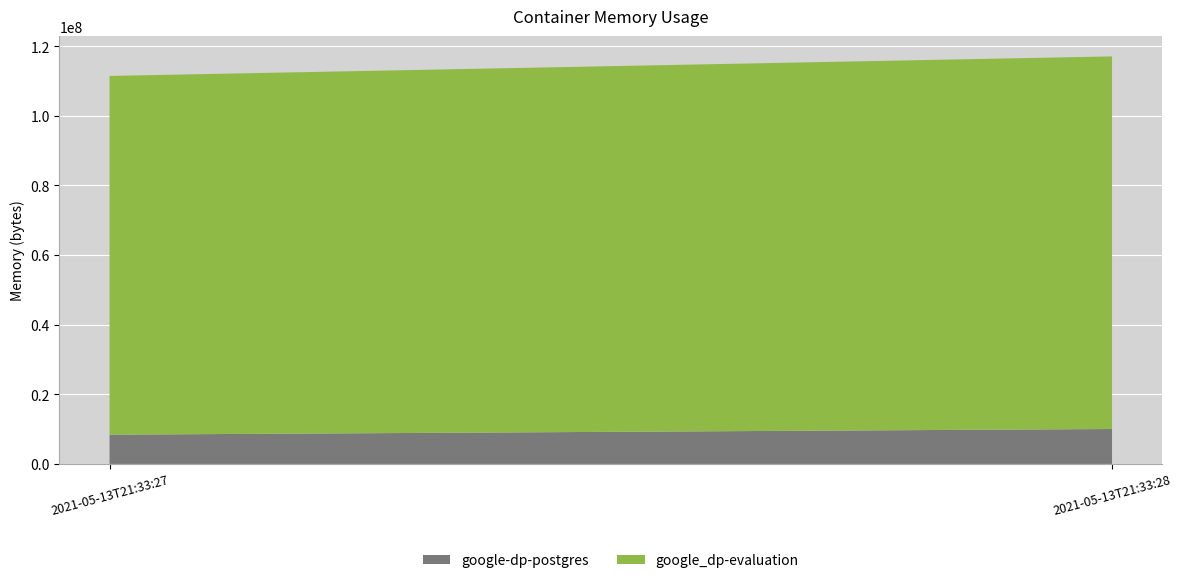

Reading right to left, extract all data points from this chart.

google-dp-postgres: 2021-05-13T21:33:28=10031104	2021-05-13T21:33:27=8404992
google_dp-evaluation: 2021-05-13T21:33:28=107057152	2021-05-13T21:33:27=103071744